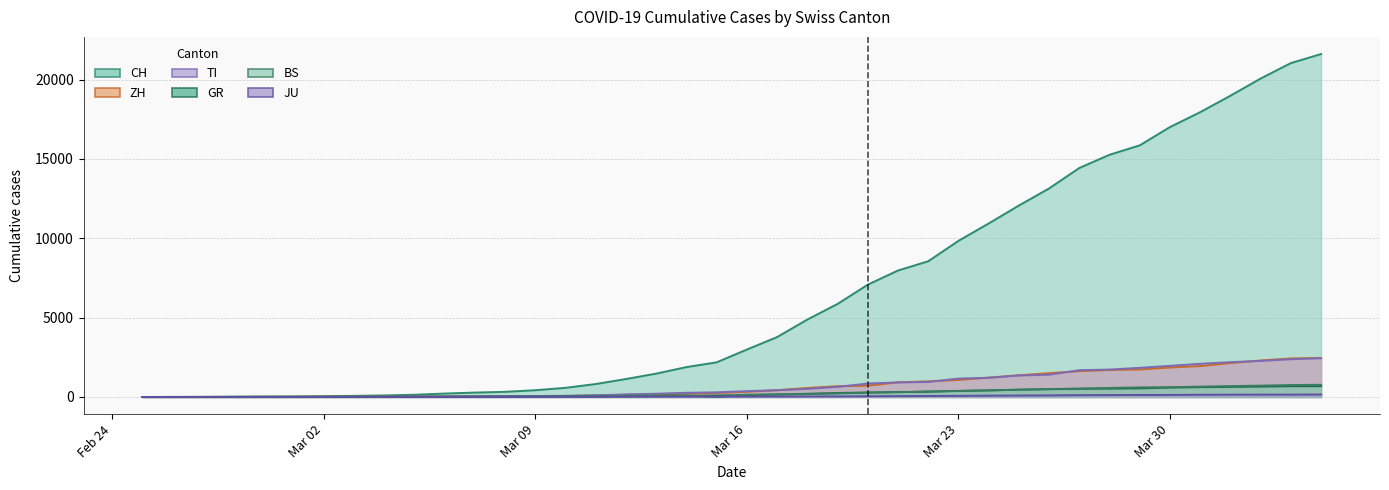

Count the number of categories in the chart.

40